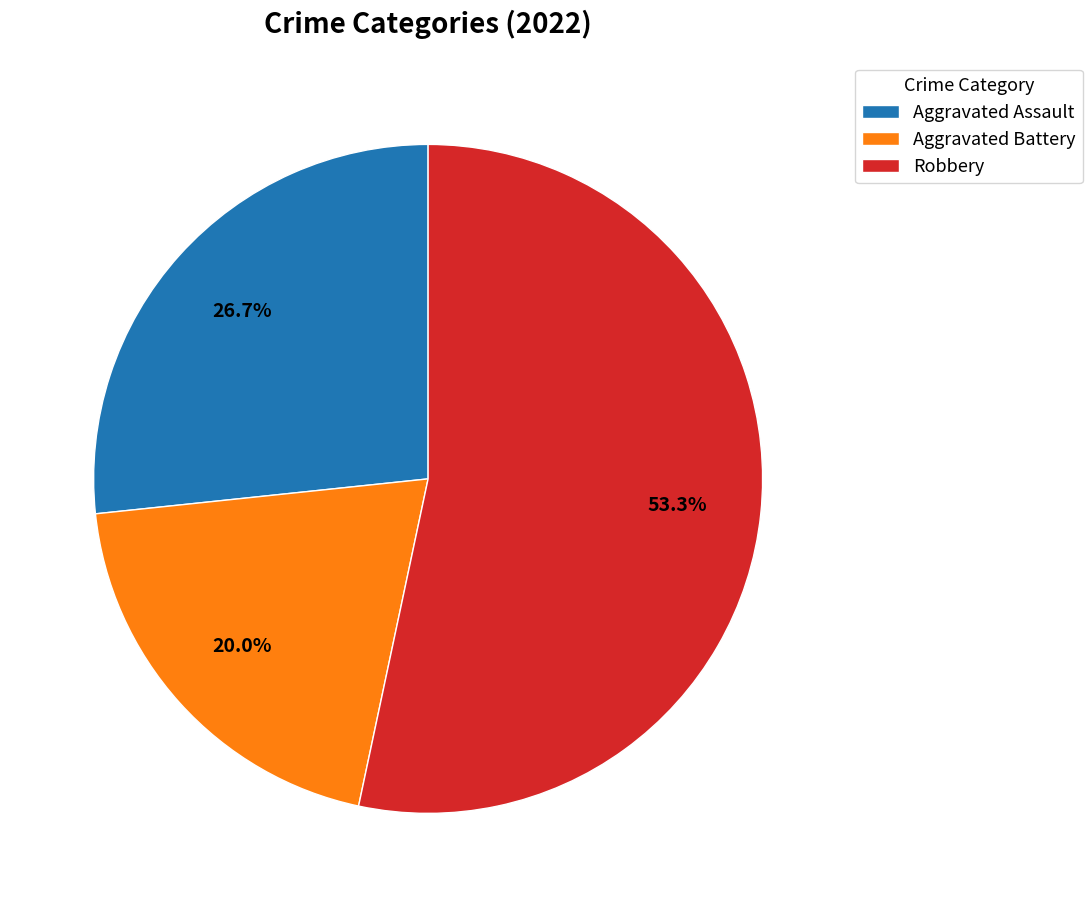

Does Aggravated Assault represent more than half of the total?

No